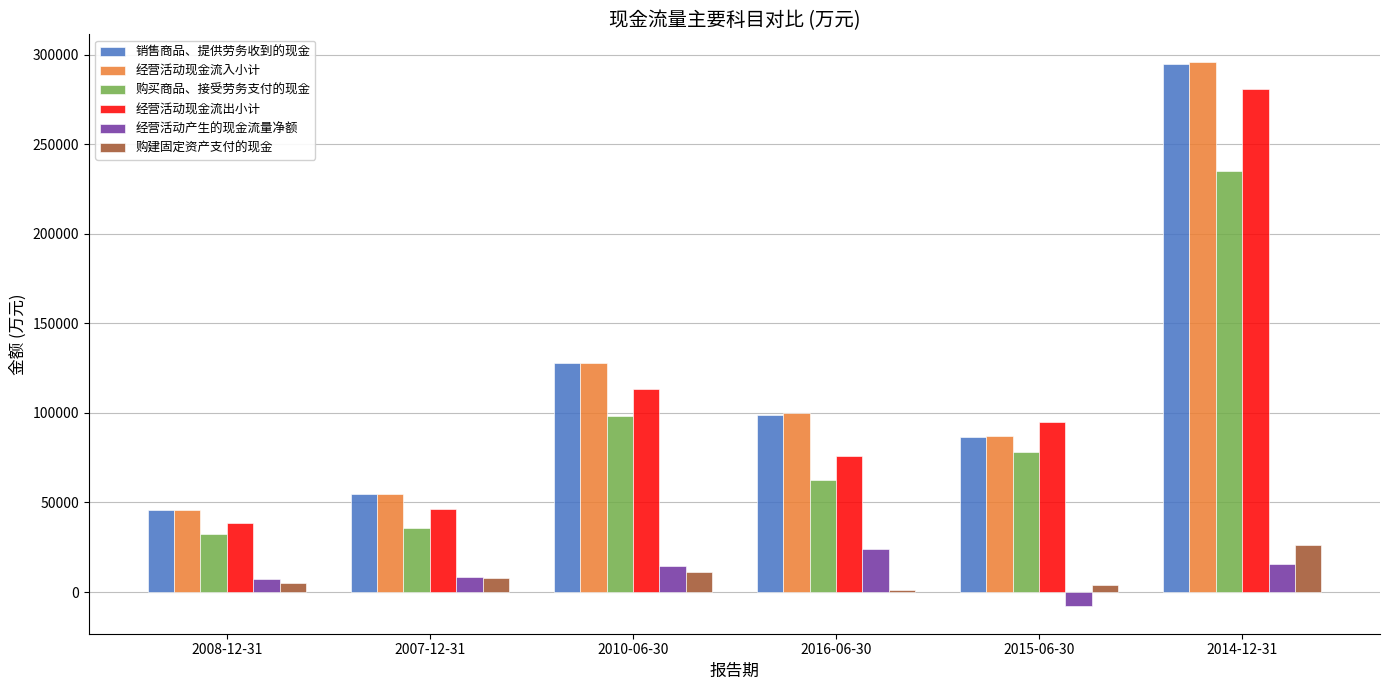

Which category has the highest value in the 购买商品、接受劳务支付的现金 series?

2014-12-31